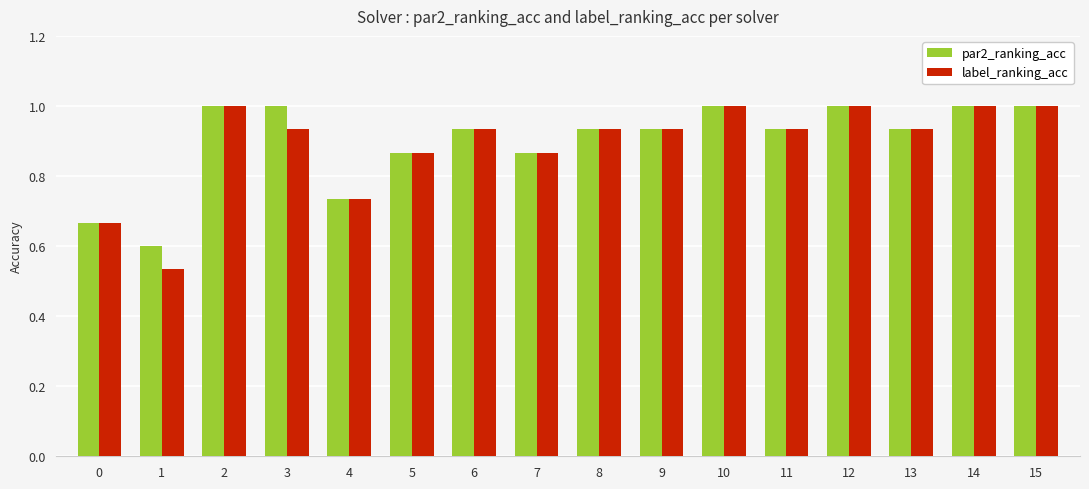

What value does the label_ranking_acc series have at 2?

1.0